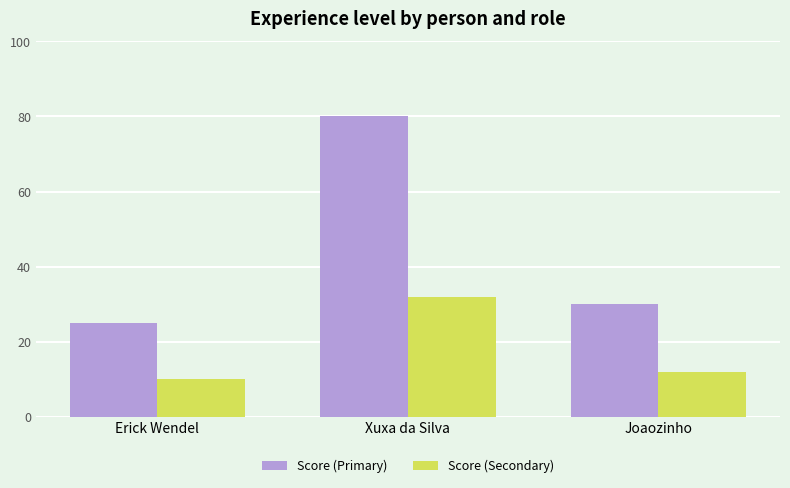

What is the difference between the maximum and minimum values in the Score (Primary) series?

55